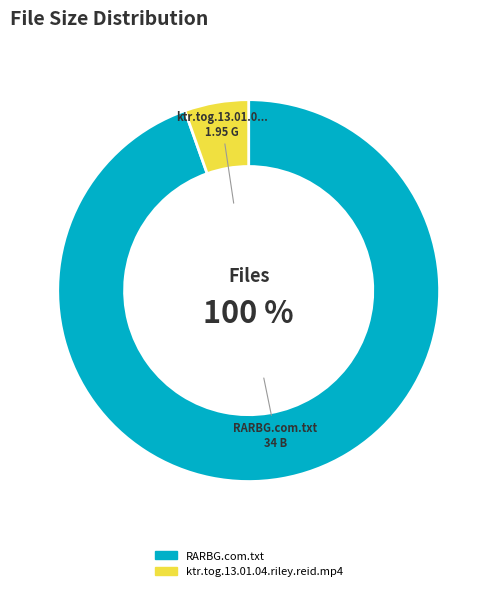

To the nearest percent, what is the combined percentage of RARBG.com.txt and ktr.tog.13.01.04.riley.reid.mp4?

100%